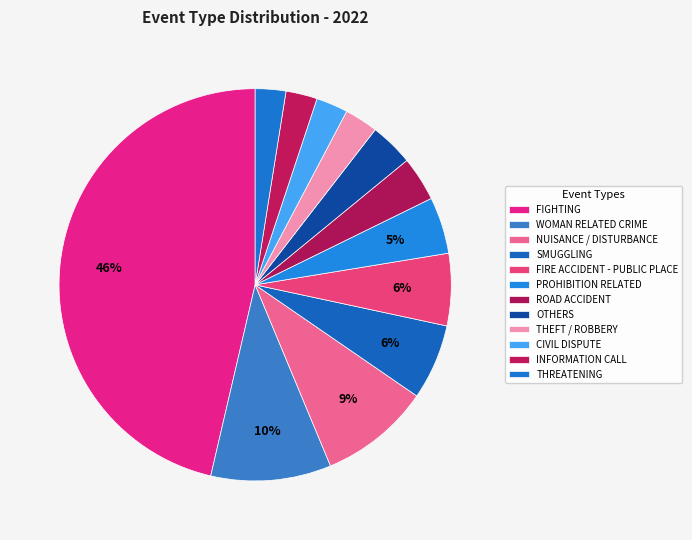

What percentage is the INFORMATION CALL slice, to the nearest percent?

3%